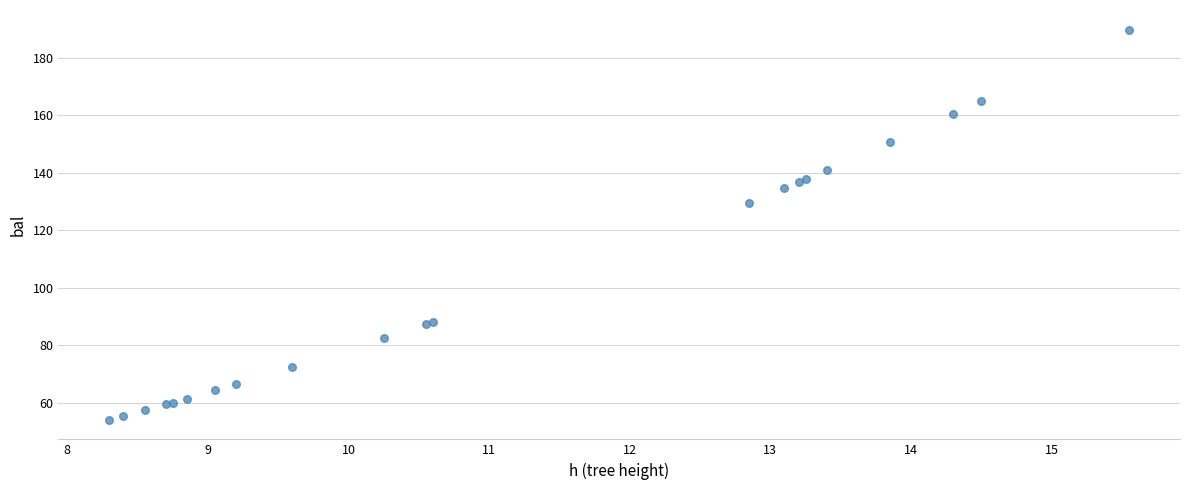

What Y value in the scatter plot is closest to 122?

129.7